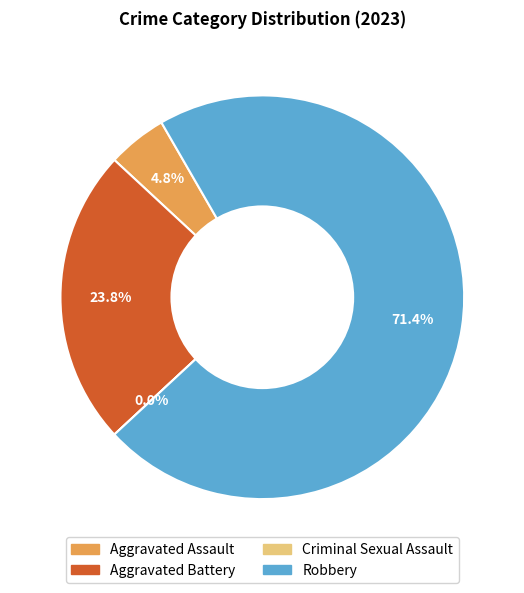

Rank the categories by value from lowest to highest.

Criminal Sexual Assault, Aggravated Assault, Aggravated Battery, Robbery